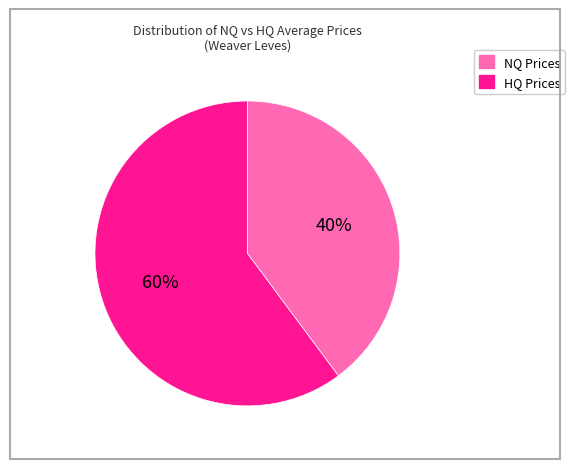

To the nearest percent, what is the average slice percentage?

50%